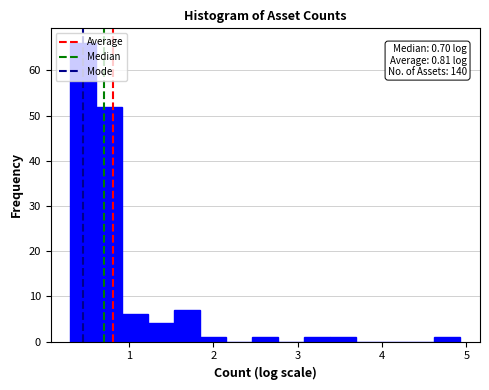

Read against the x-axis, roughly where is the centre of the tallest bar?

0.5